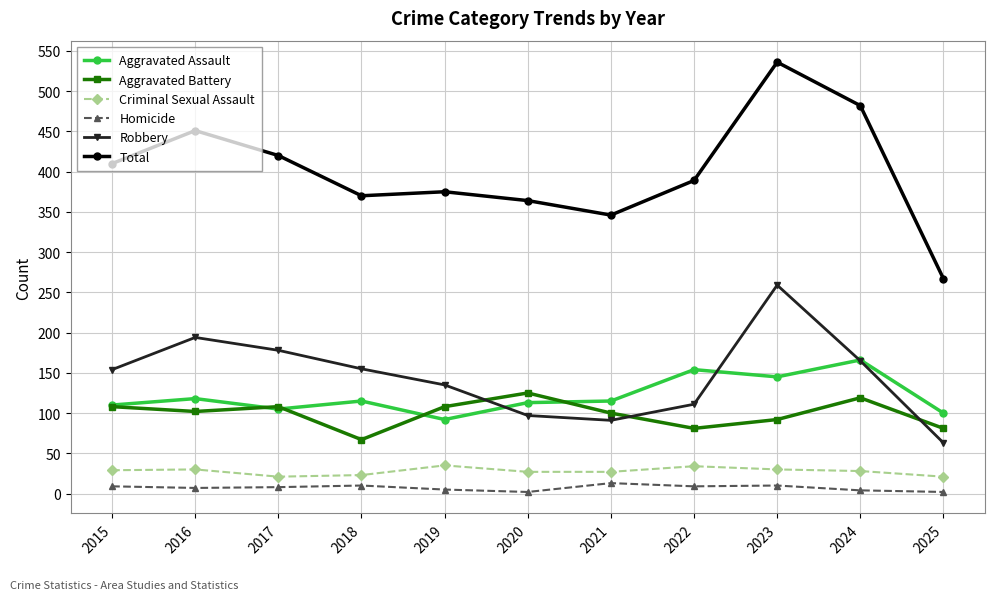

Which series has the largest total across all categories?

Total